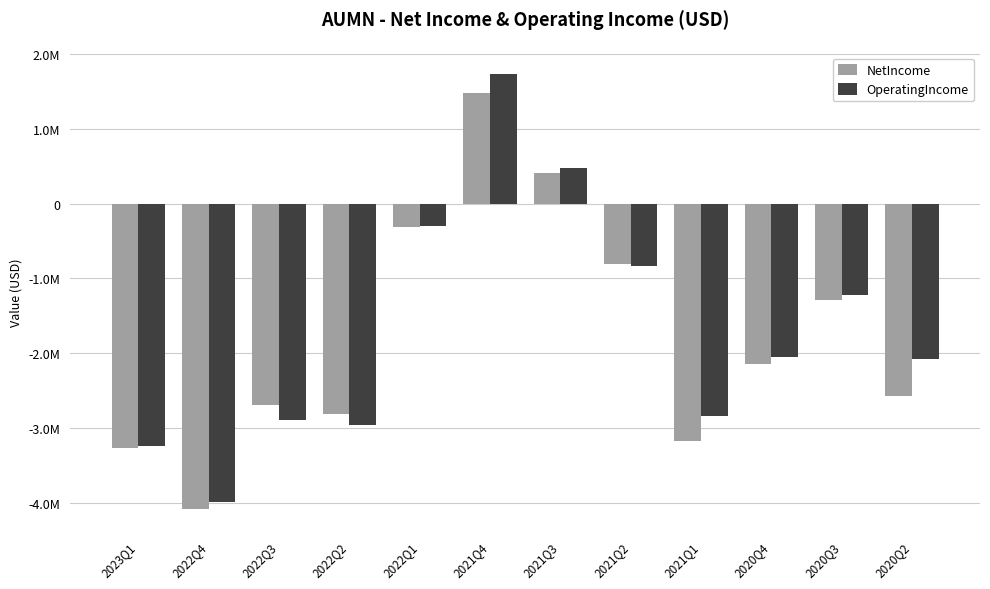

Are the bars grouped side by side (vs. stacked)?

Yes